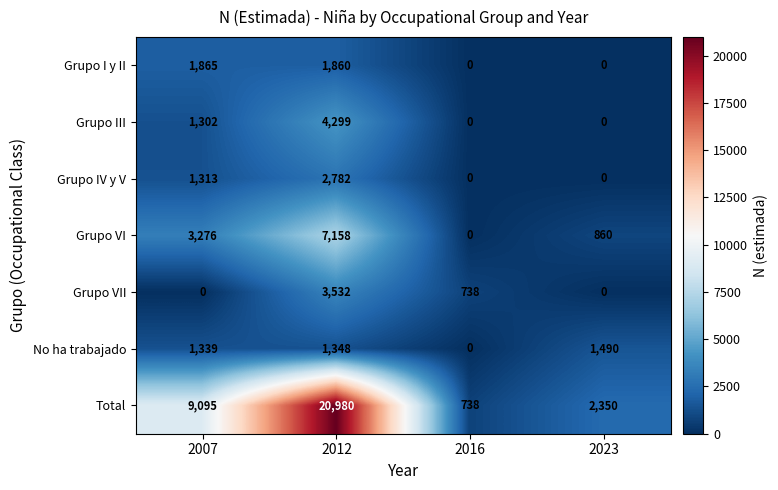

Reading right to left, extract all data points from this chart.

Grupo I y II: 0	0	1860	1865
Grupo III: 0	0	4299	1302
Grupo IV y V: 0	0	2782	1313
Grupo VI: 860	0	7158	3276
Grupo VII: 0	738	3532	0
No ha trabajado: 1490	0	1348	1339
Total: 2350	738	20980	9095